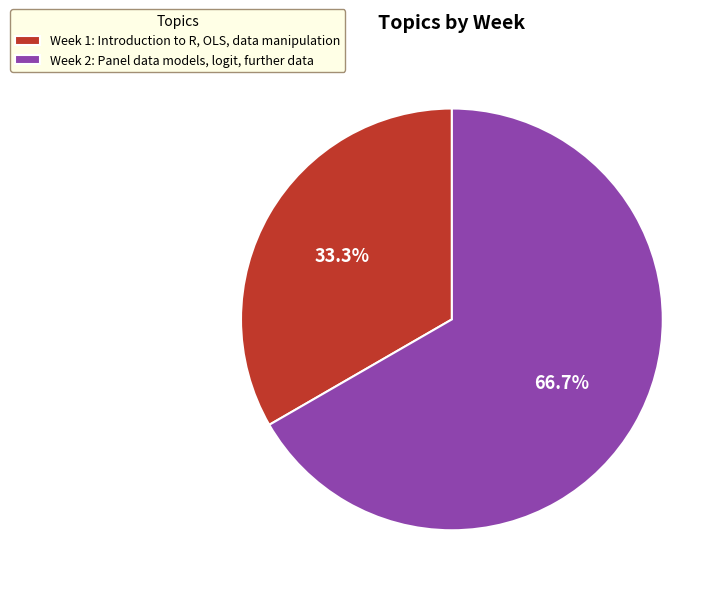

Count the number of slices in the pie.

2